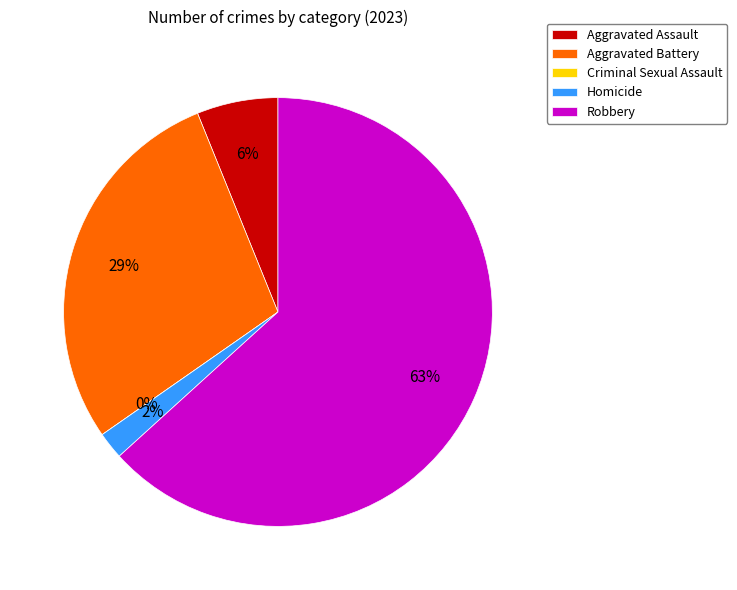

Is it true that Criminal Sexual Assault is 14% of the pie?

False